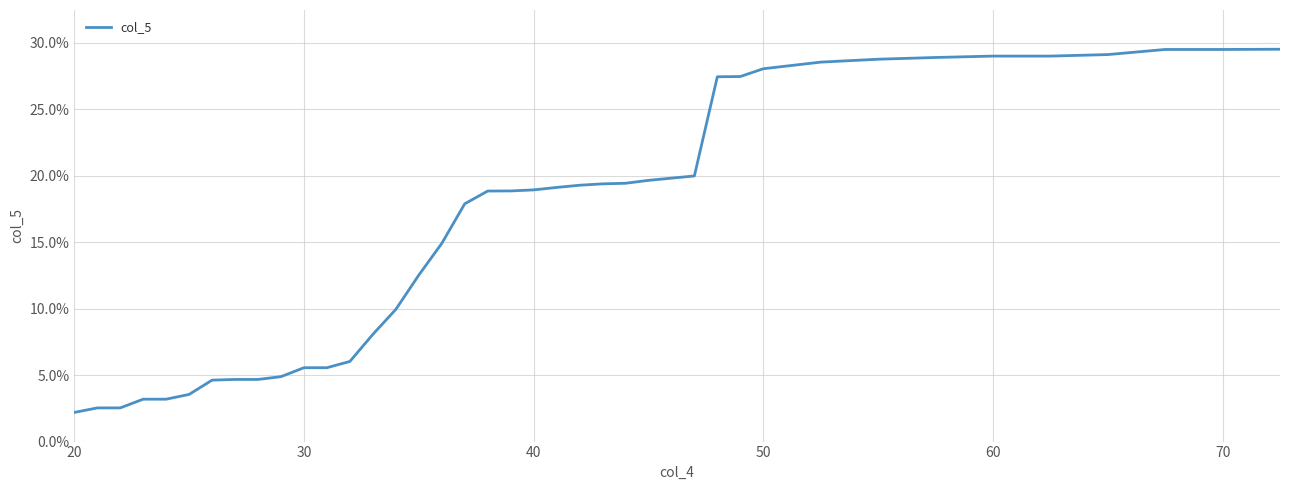

What is the difference between the maximum and minimum values?

27.3